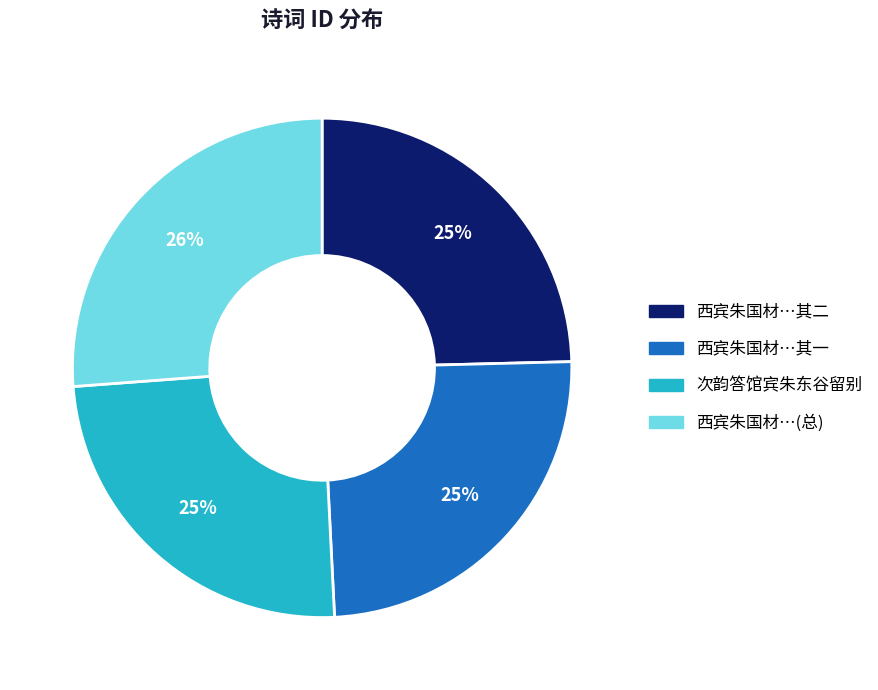

Does any single category account for the majority?

No